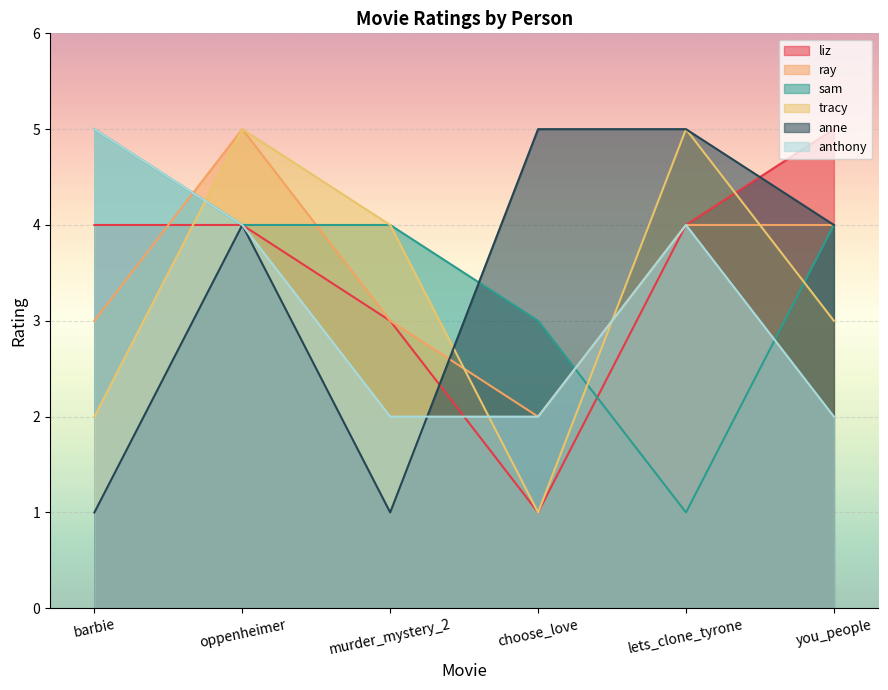

At which category does anthony reach its first local peak?

lets_clone_tyrone